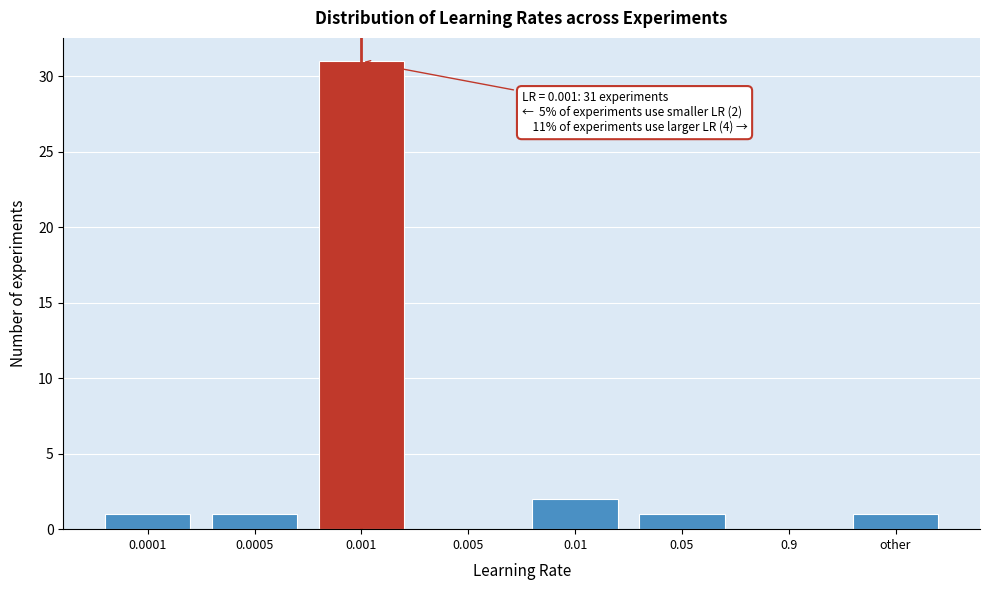

Reading left to right, transcribe all the data shown in this chart.

0.0001=1	0.0005=1	0.001=31	0.005=0	0.01=2	0.05=1	0.9=0	other=1